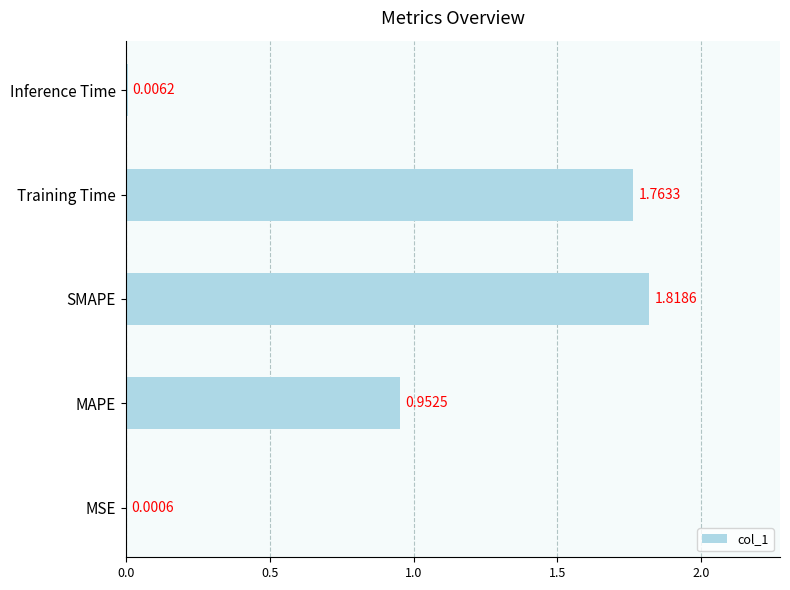

How many series are shown in this chart?

1